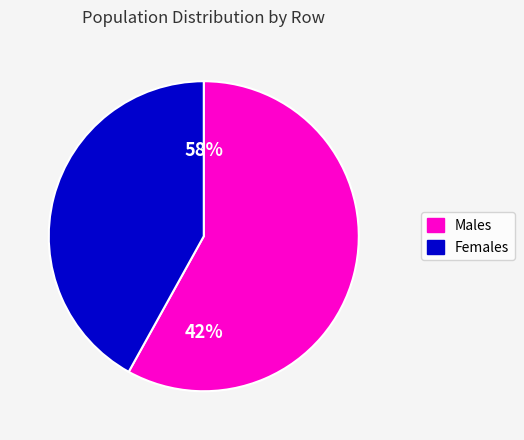

To the nearest percent, what is the difference between the largest and smallest slice percentages?

16%